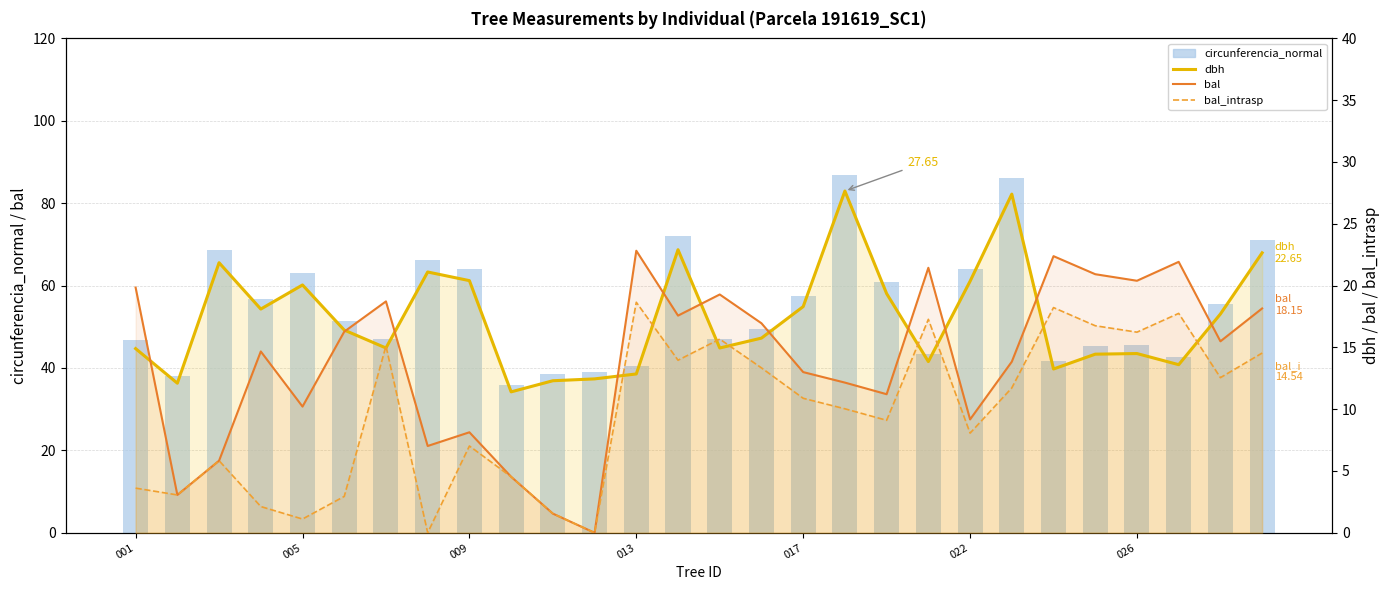

Which series has the widest spread of values?

circunferencia_normal